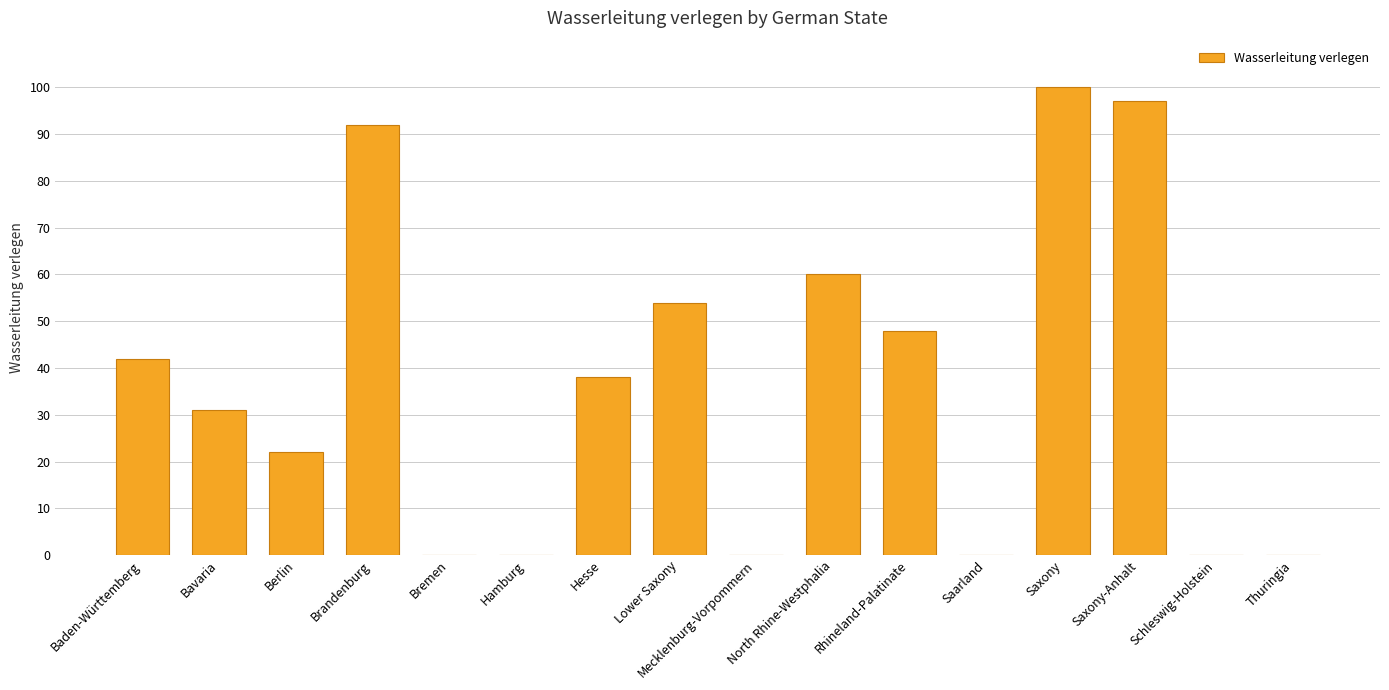

The chart shows a value of 0 at Bremen. True or false?

True